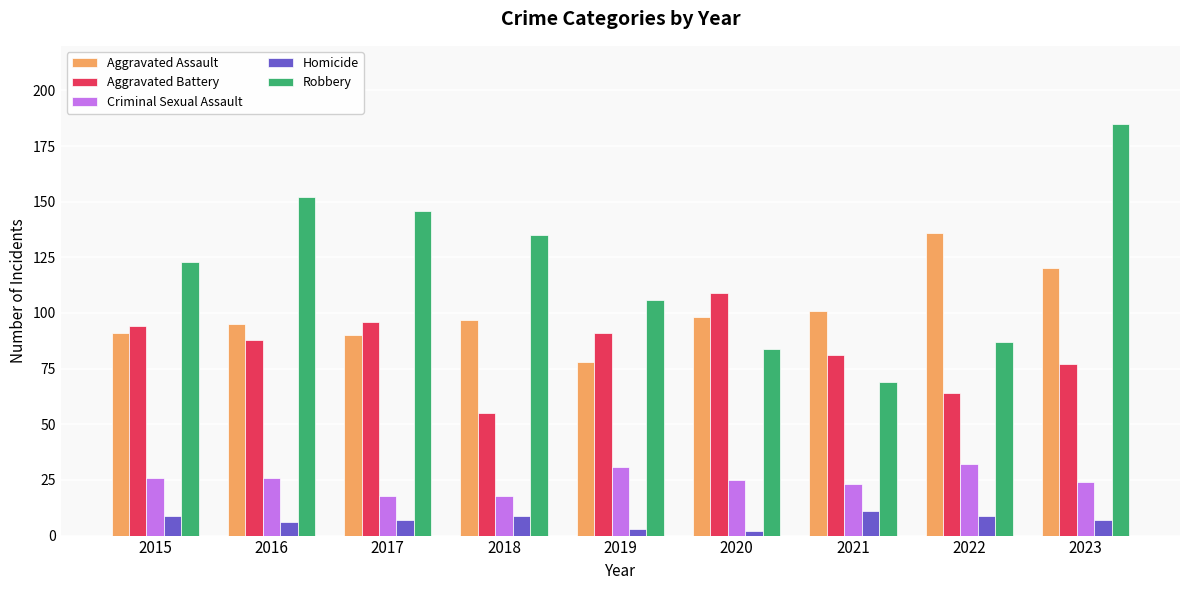

Between 2017 and 2020, which series saw the biggest shift?

Robbery